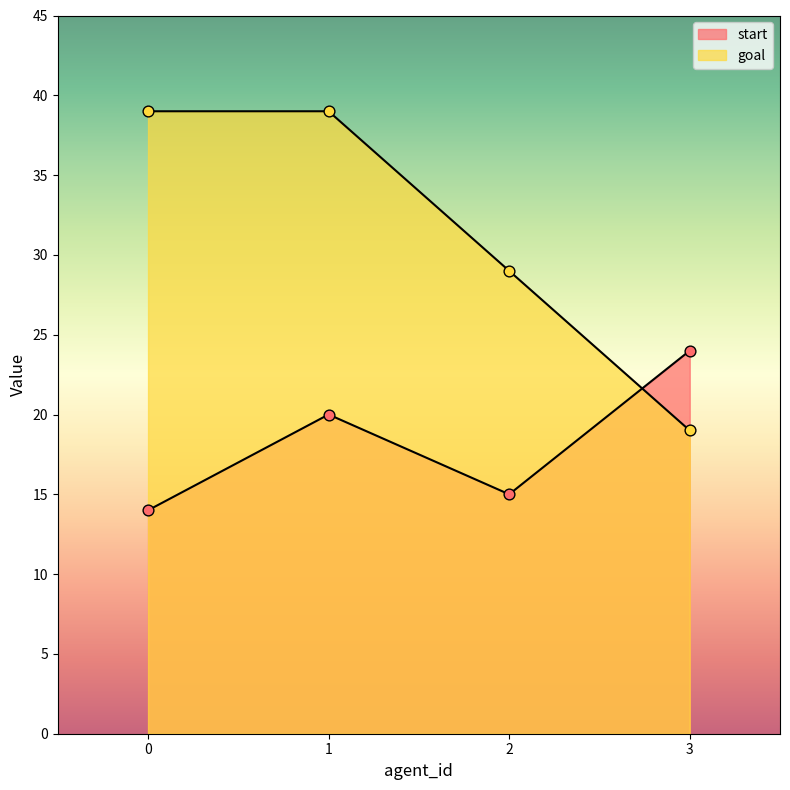

What is the total value across all series at 2?

44